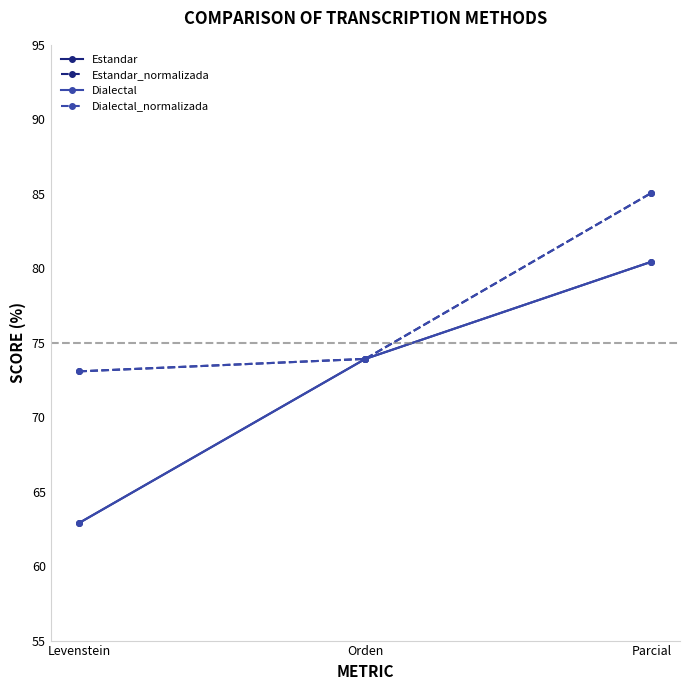

What are all the series names shown in the legend?

Estandar, Estandar_normalizada, Dialectal, Dialectal_normalizada